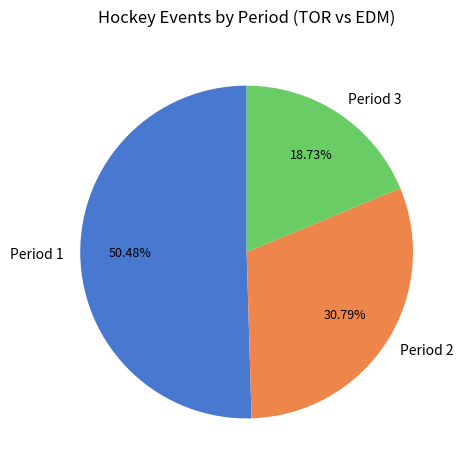

Is there a majority slice in this chart?

Yes